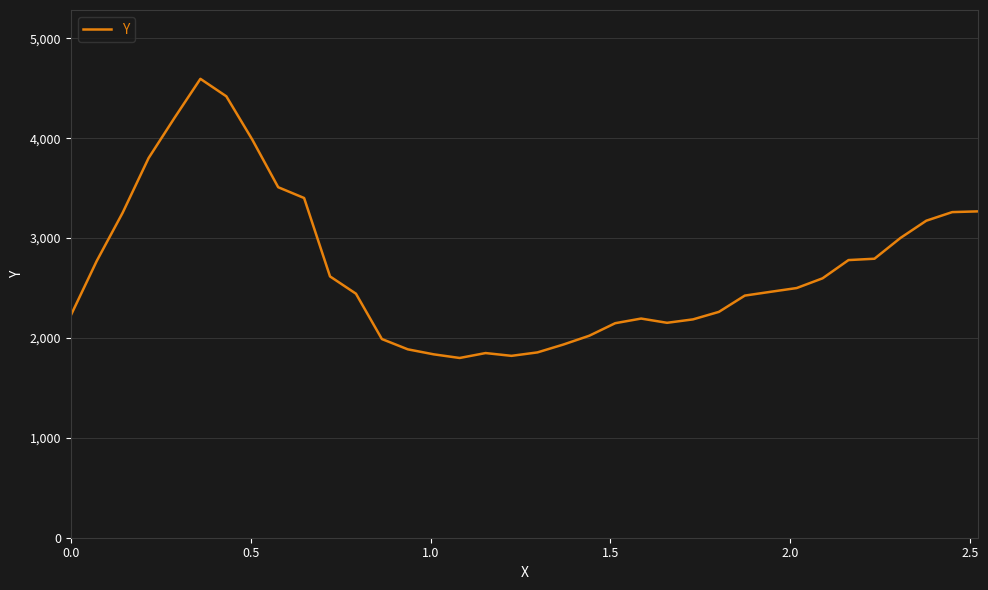

What is the minimum value shown in the chart?

1799.5